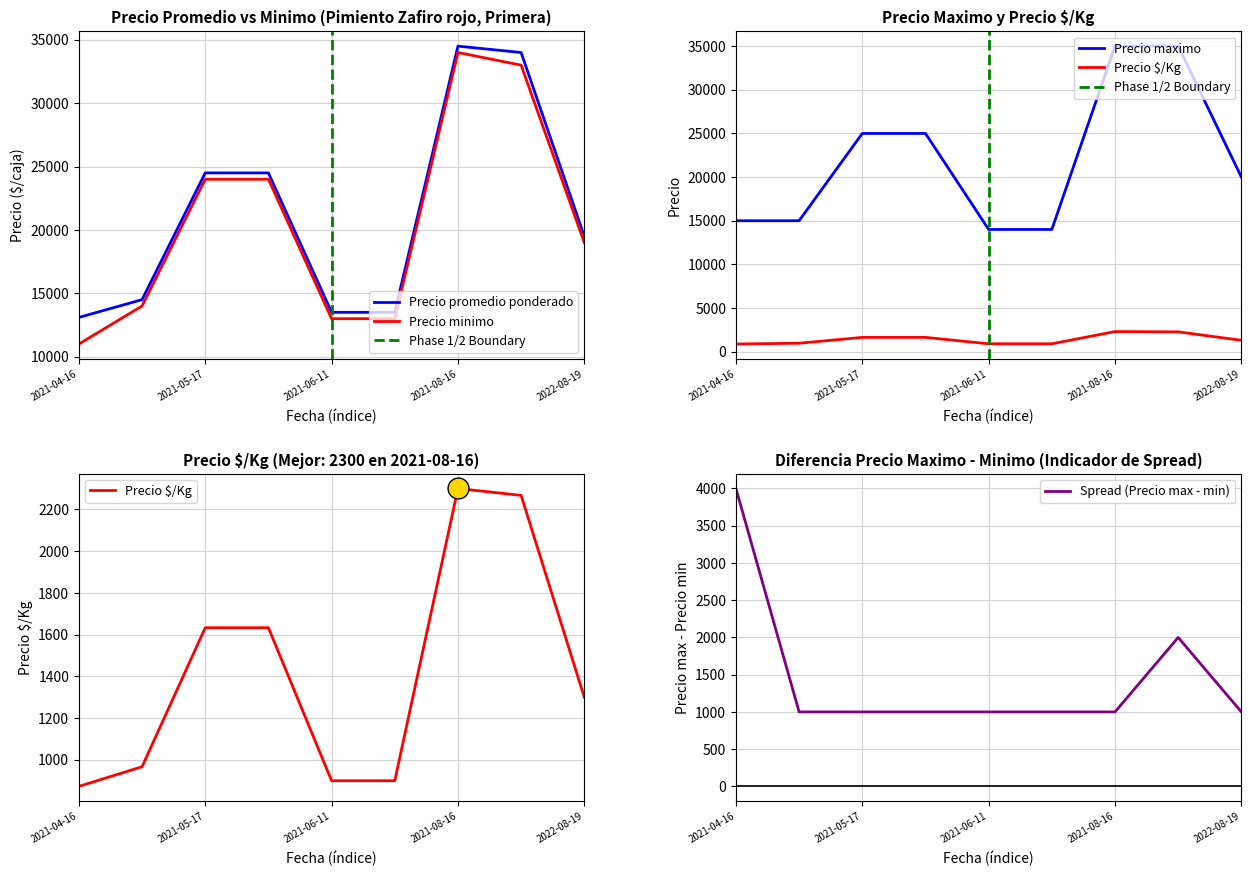

What is the maximum value shown in the chart?

35000